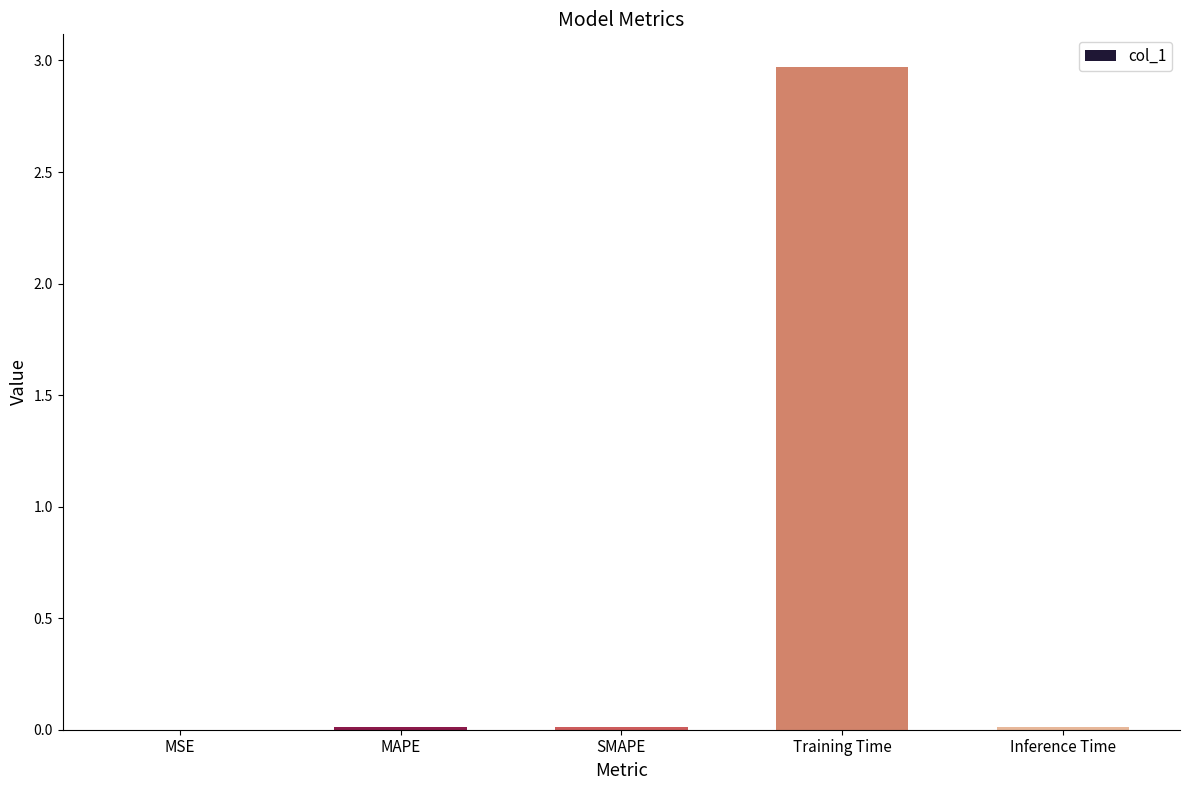

Between MAPE and Training Time, which is larger?

Training Time